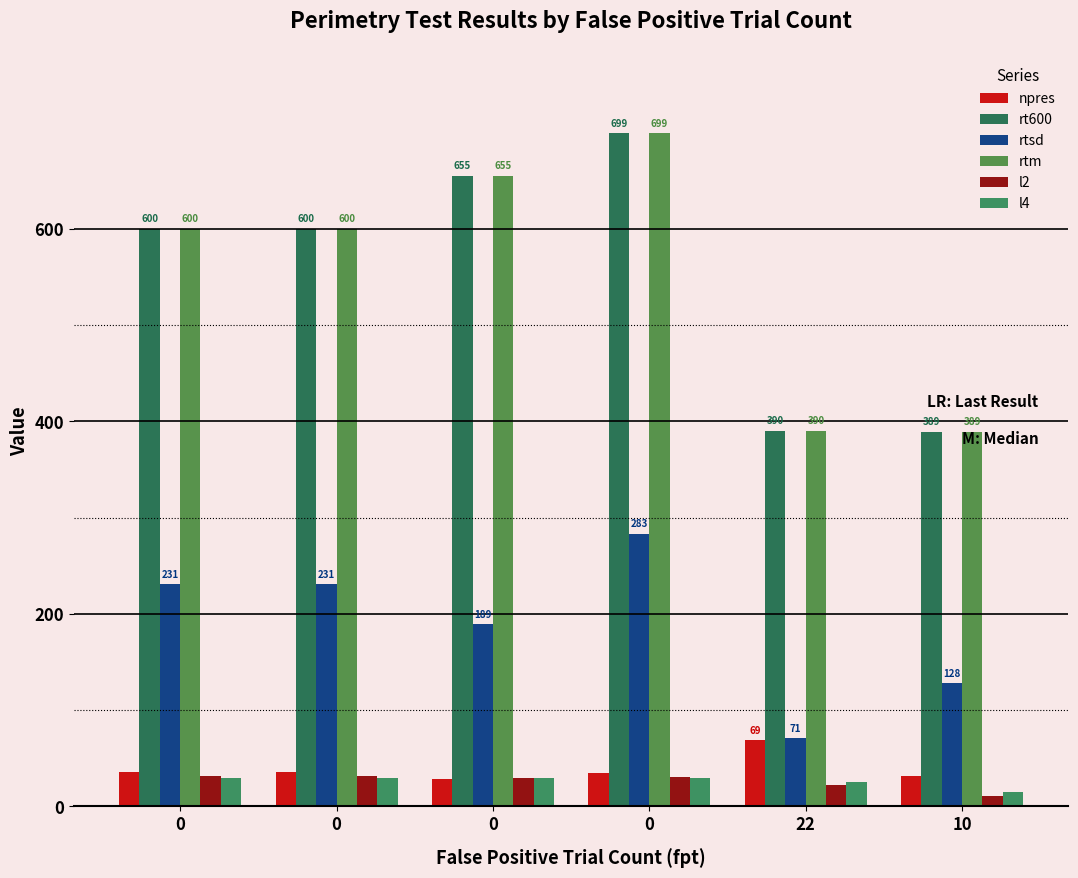

How many values in the rtm series are below 600?

2